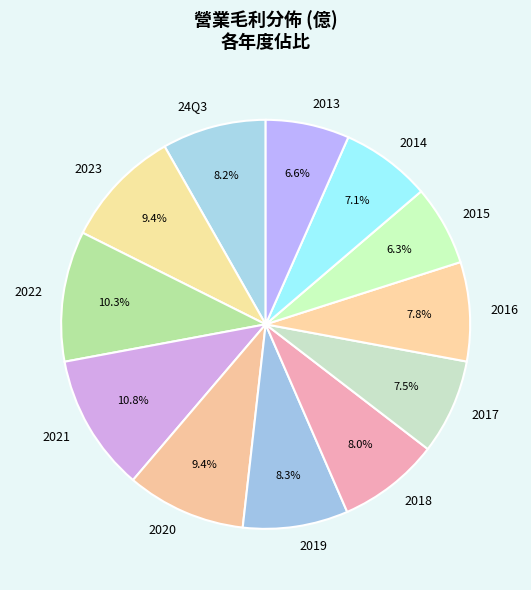

Does 2019 account for over 50% of the chart?

No